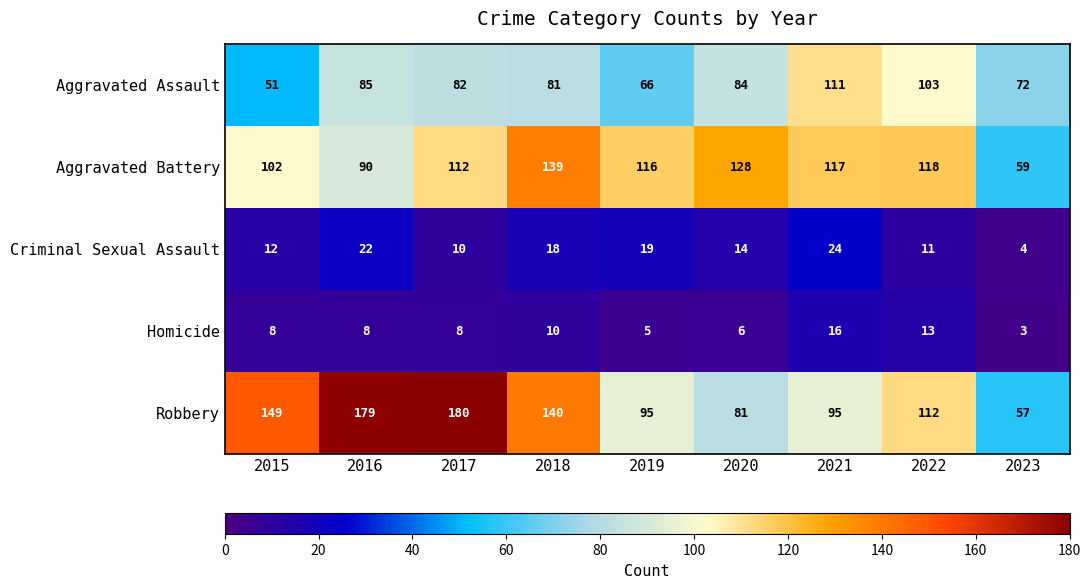

The value of Aggravated Assault at 2019 is 66. True or false?

True